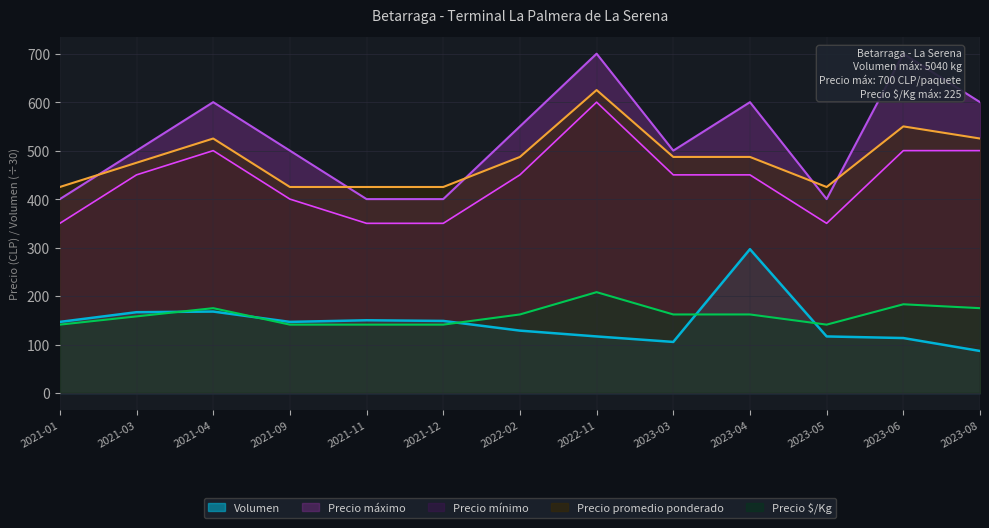

Where is the first local maximum for Precio $/Kg?

2021-04